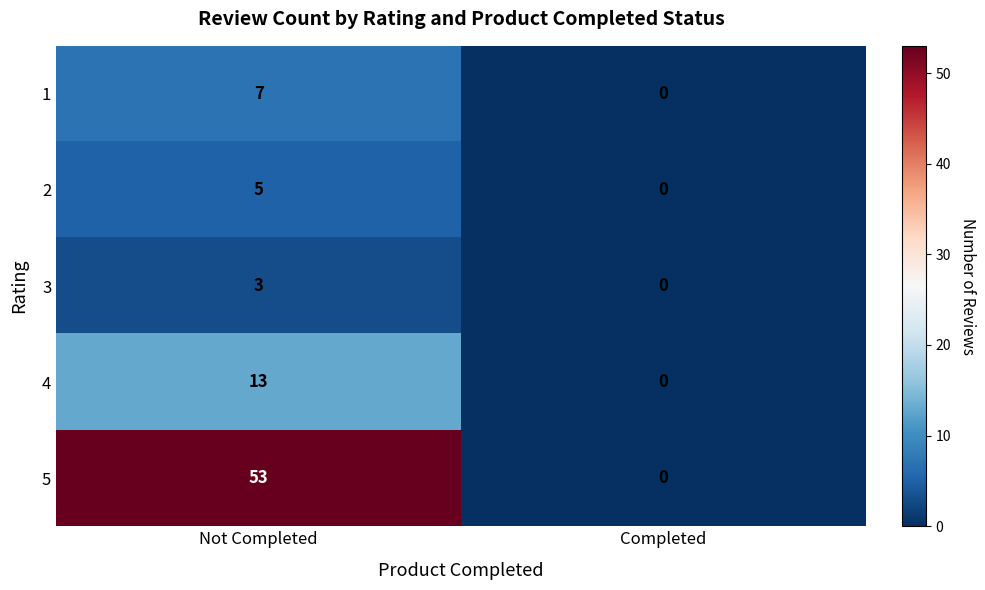

Reading left to right, list all the values displayed in this chart.

1: Not Completed=7	Completed=0
2: Not Completed=5	Completed=0
3: Not Completed=3	Completed=0
4: Not Completed=13	Completed=0
5: Not Completed=53	Completed=0